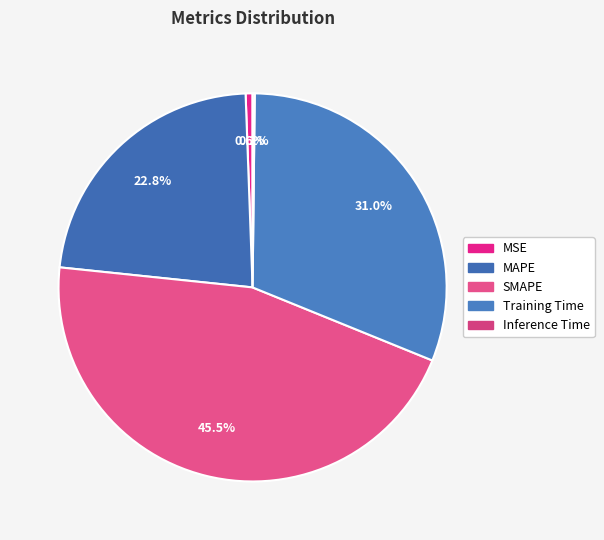

Combined, do Training Time and MSE account for over 50%?

No